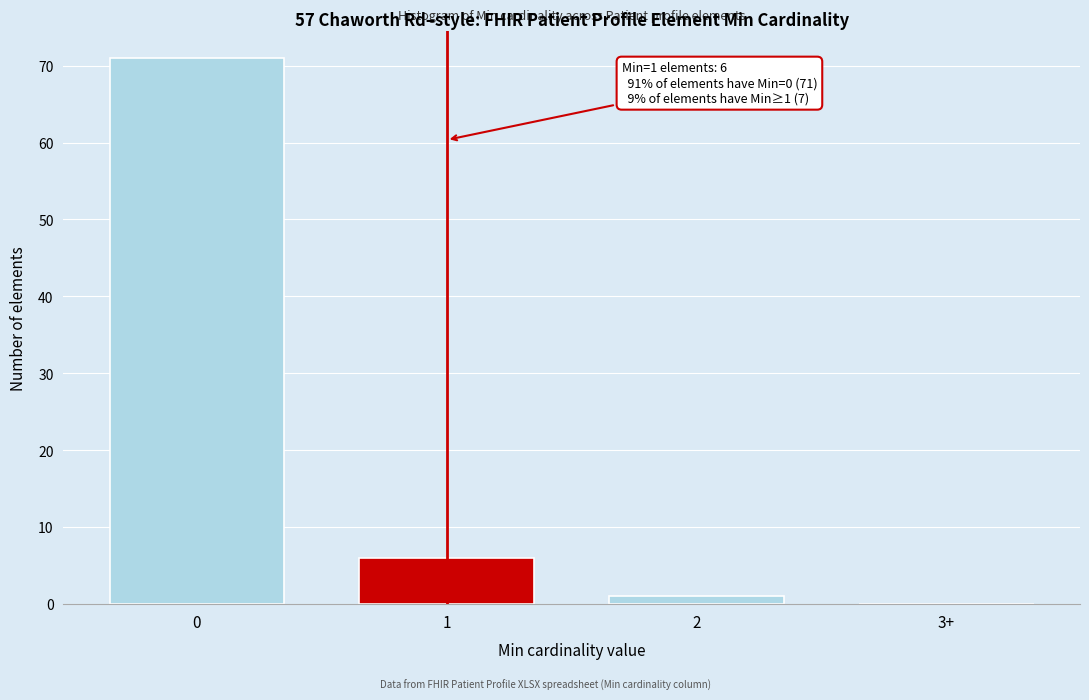

Reading left to right, what are all the values shown in this chart?

0=71	1=6	2=1	3+=0